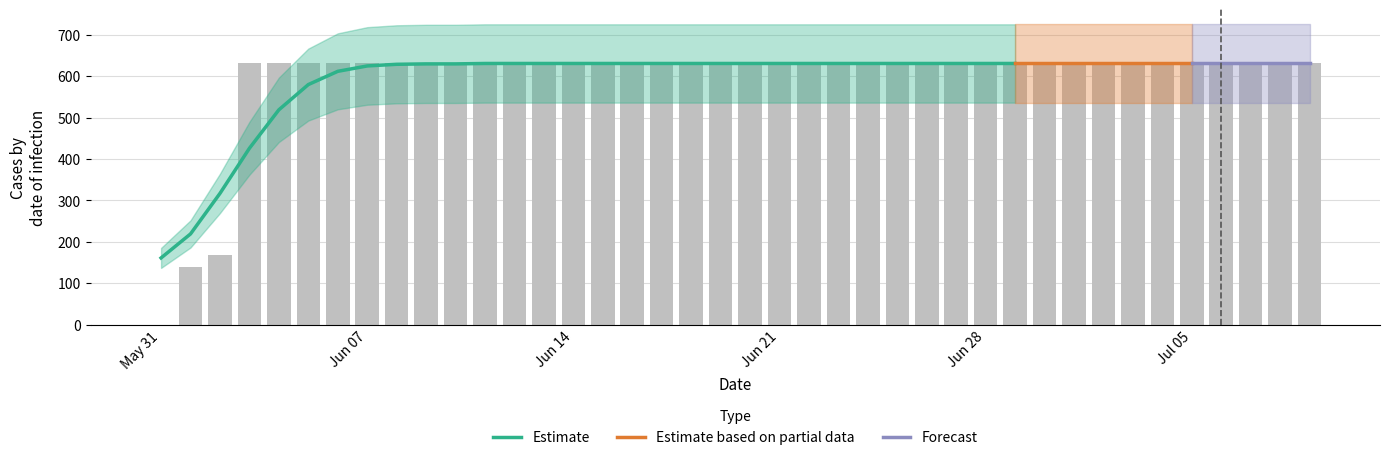

The value at 2020-06-16 is 631. True or false?

True